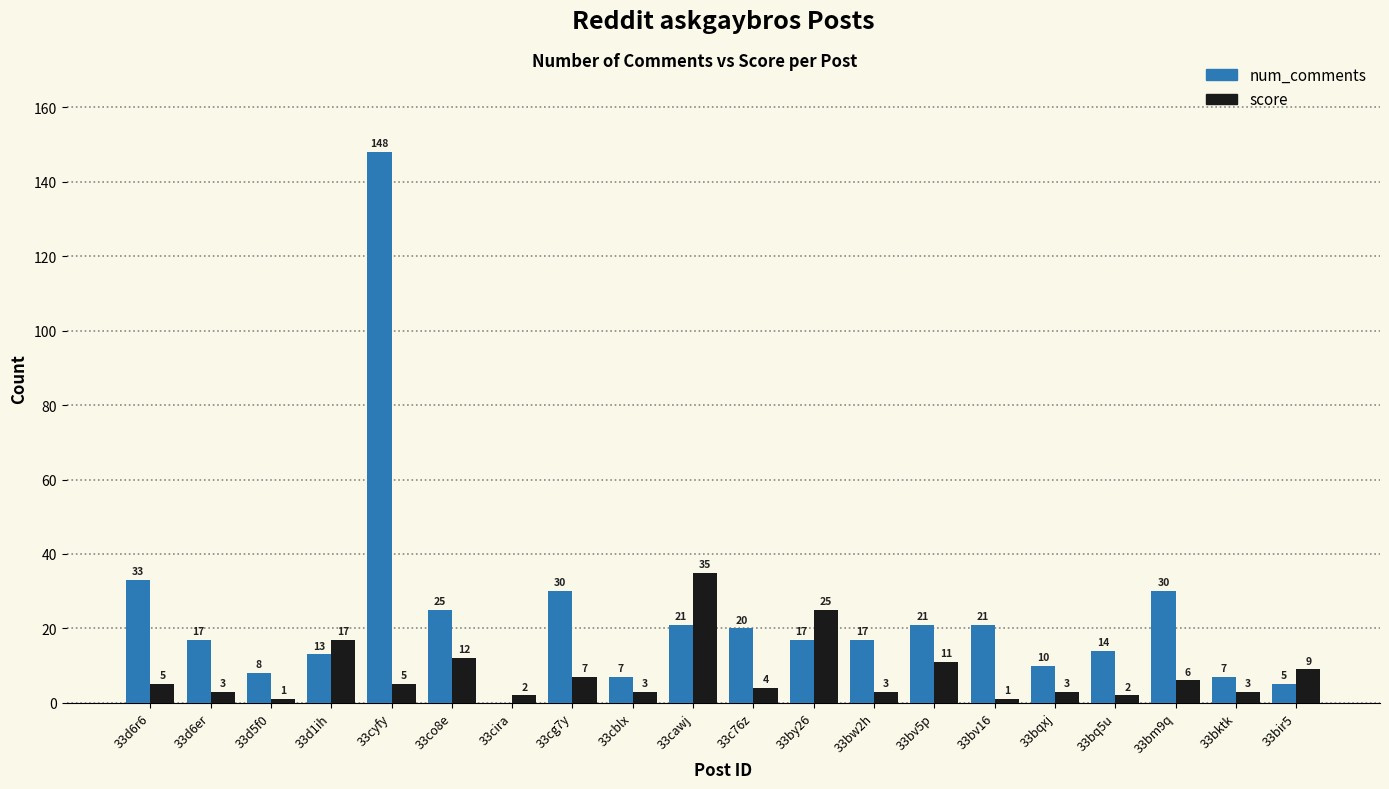

What is the total value across all series at 33bktk?

10